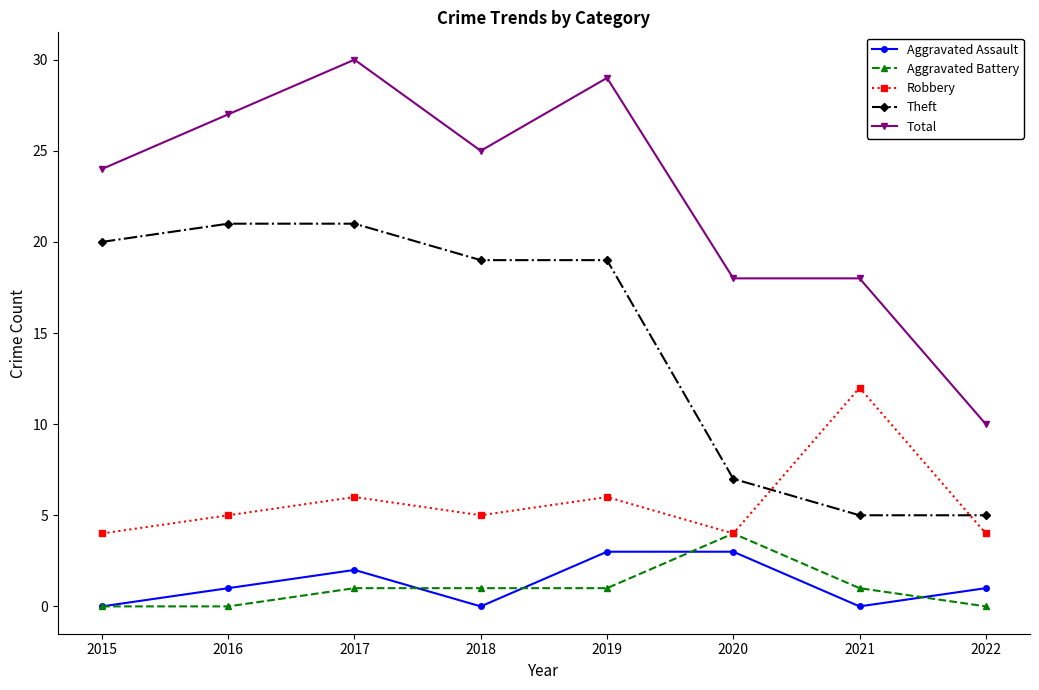

What is the sum of the Total values at 2017 and 2022?

40